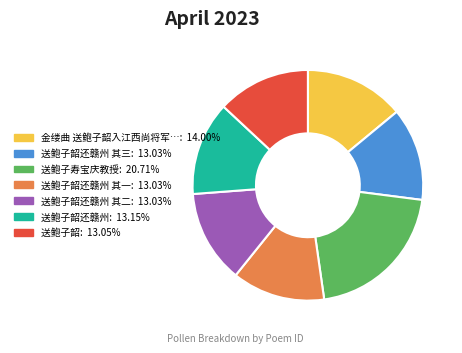

How many segments does this pie chart have?

7